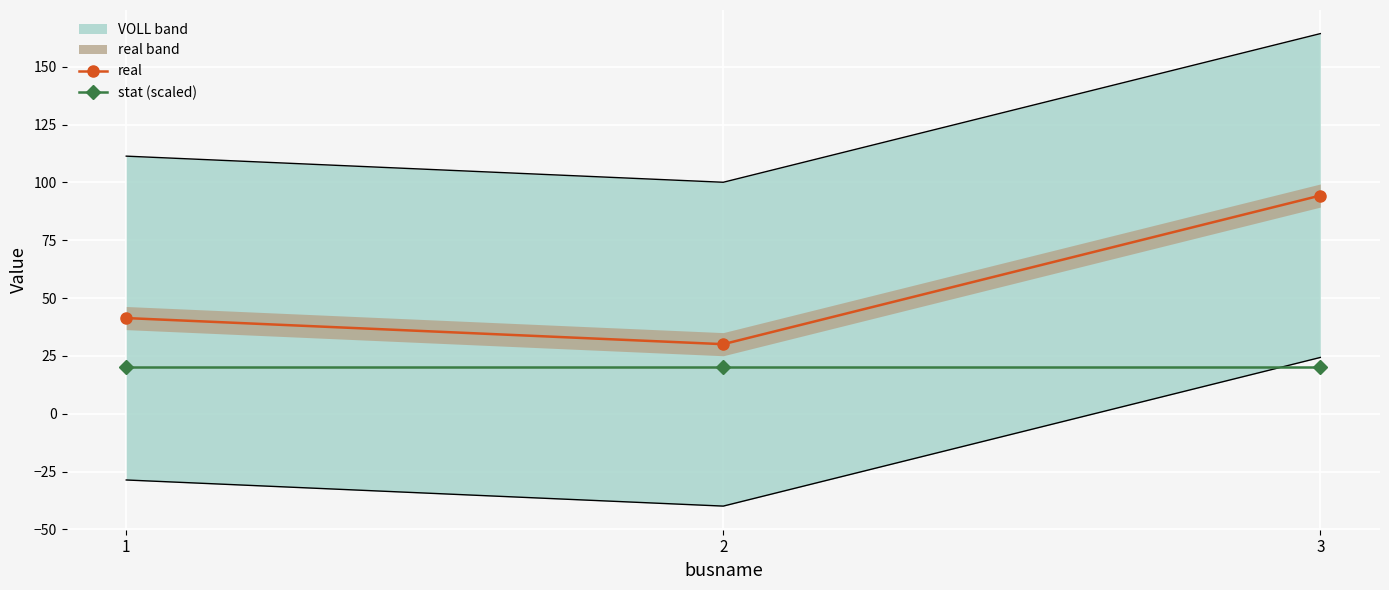

What is the difference between the maximum and minimum values in the real series?

64.3